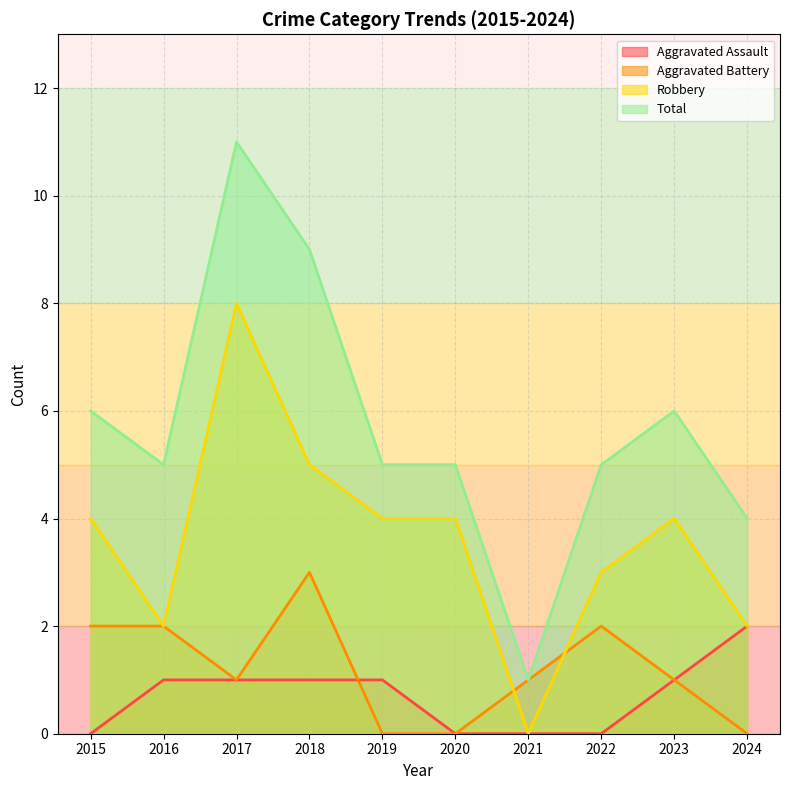

True or false: Aggravated Assault and Total intersect in this chart.

False